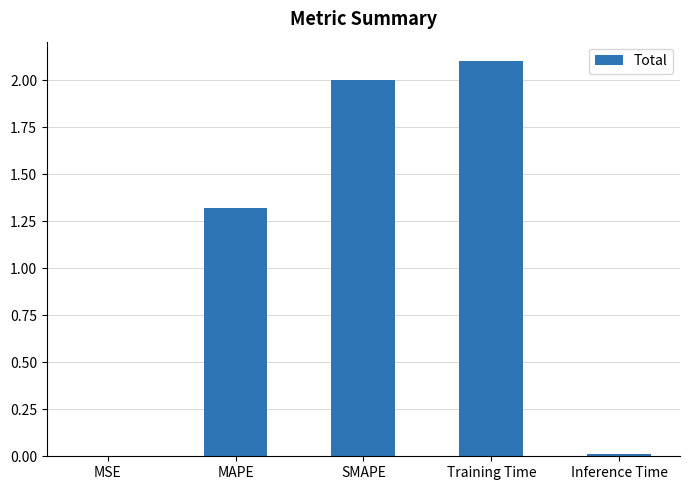

How many data points does each series have?

5